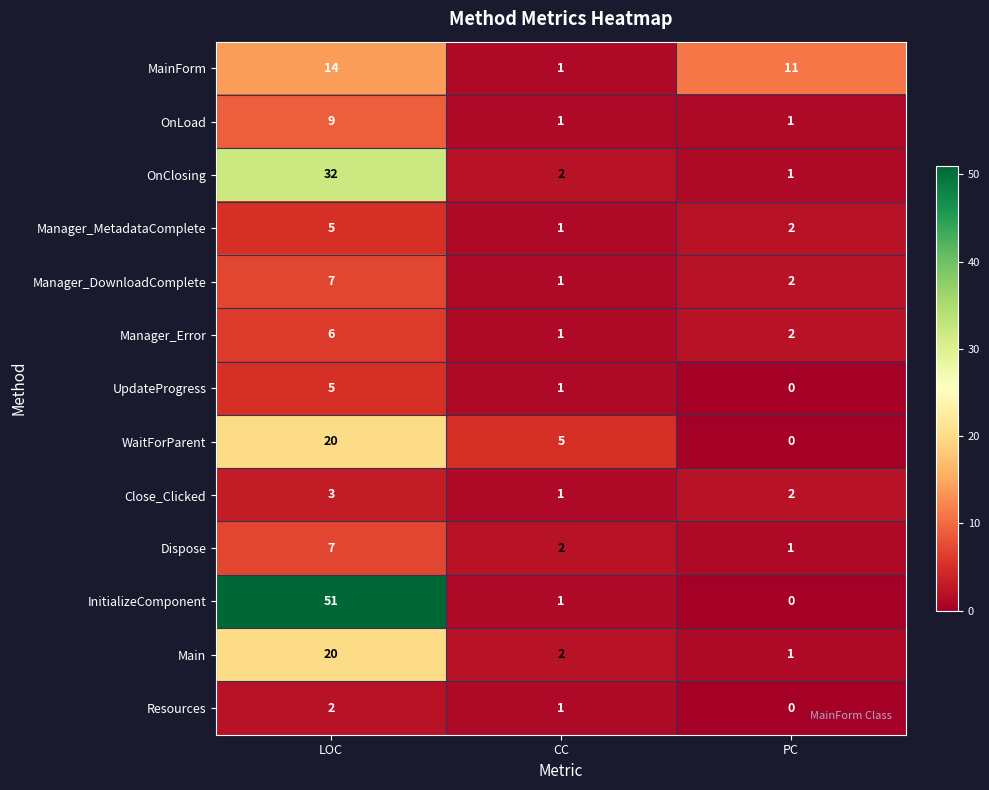

Where is WaitForParent nearest to the value 10?

CC